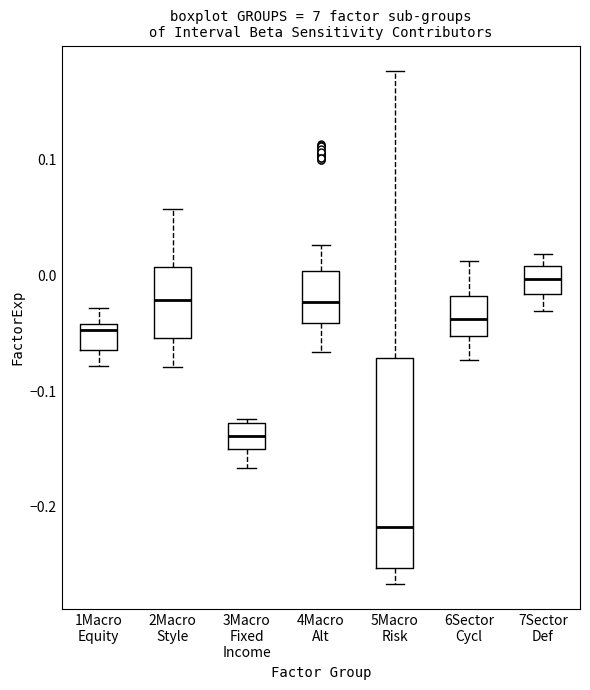

Reading left to right, read every box against the y-axis: the position of its median line, the range the box covers, and the ends of its whiskers. The values are not printed on the chart, so give them approximately, as read against the axis.

1Macro Equity: median -0.05, box -0.06 to -0.04, whiskers -0.08 to -0.03
2Macro Style: median -0.02, box -0.05 to 0.01, whiskers -0.08 to 0.06
3Macro Fixed Income: median -0.14, box -0.15 to -0.13, whiskers -0.17 to -0.12
4Macro Alt: median -0.02, box -0.04 to 0.00, whiskers -0.07 to 0.03
5Macro Risk: median -0.22, box -0.25 to -0.07, whiskers -0.27 to 0.18
6Sector Cycl: median -0.04, box -0.05 to -0.02, whiskers -0.07 to 0.01
7Sector Def: median 0.00, box -0.02 to 0.01, whiskers -0.03 to 0.02